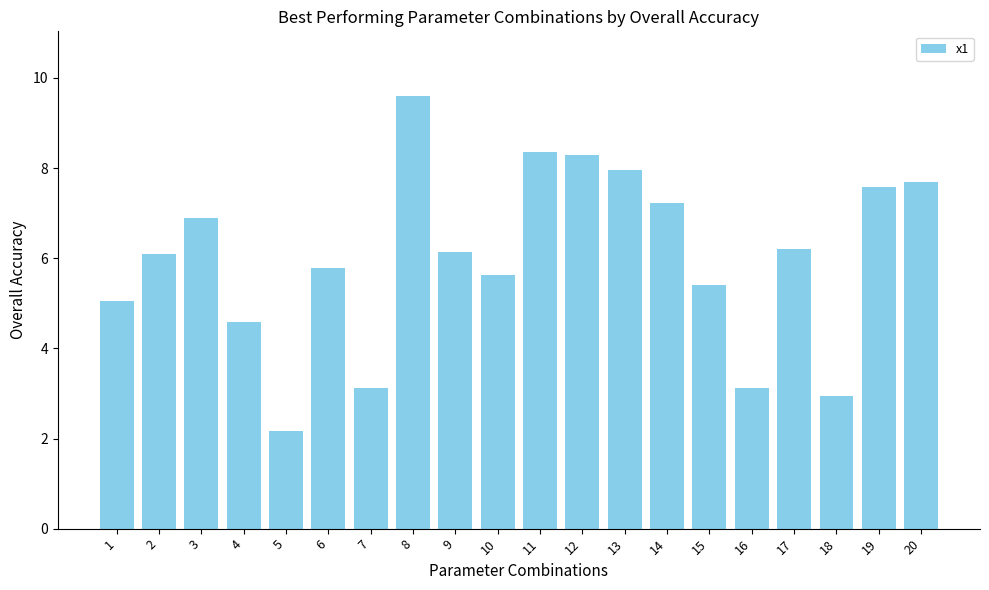

How many series are shown in this chart?

1